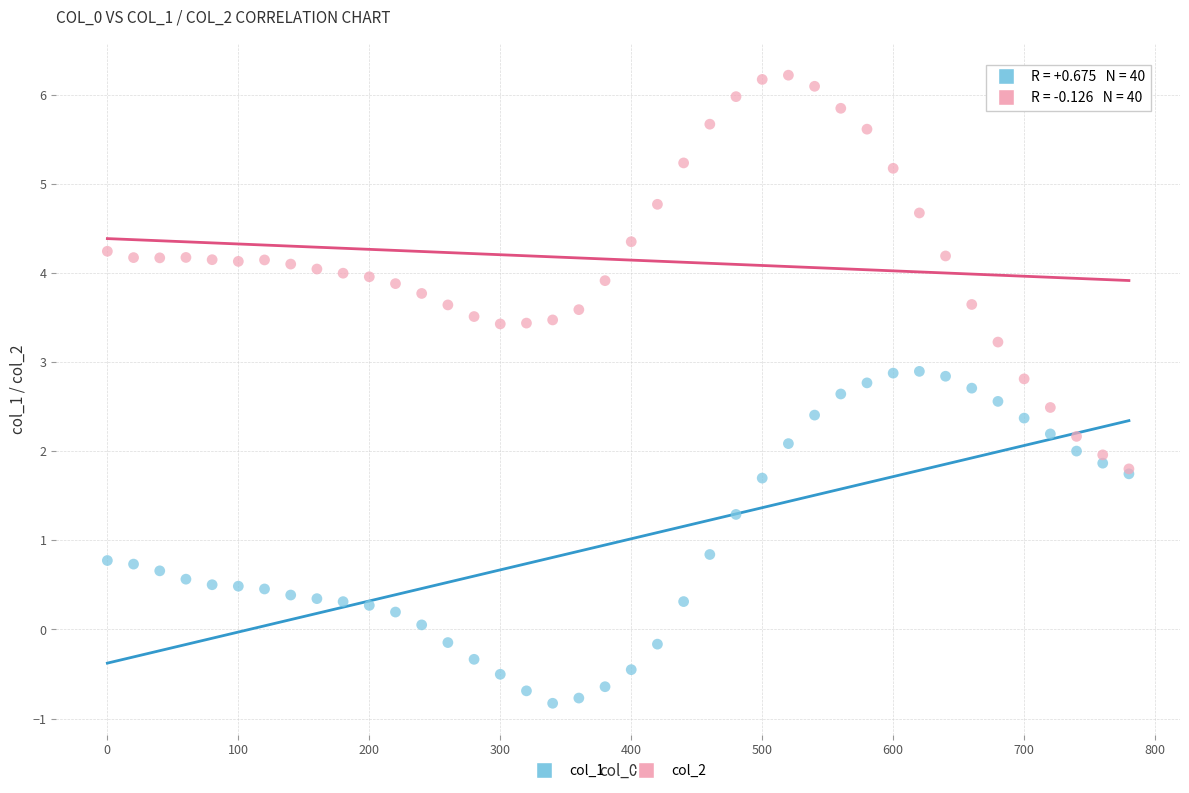

Which series has the largest Y range (max minus min)?

col_2